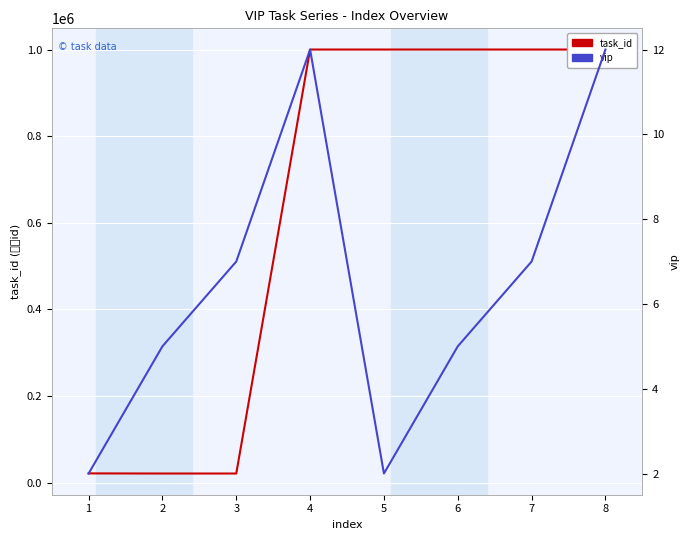

How many categories are shown in the chart?

8